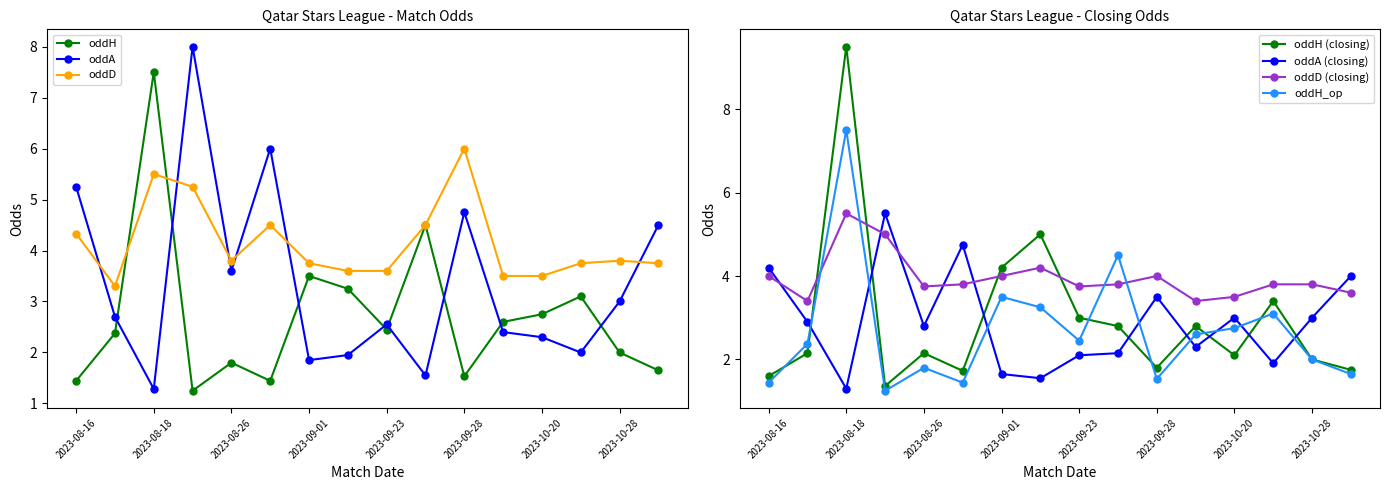

What is the average value of the oddA series?

3.4